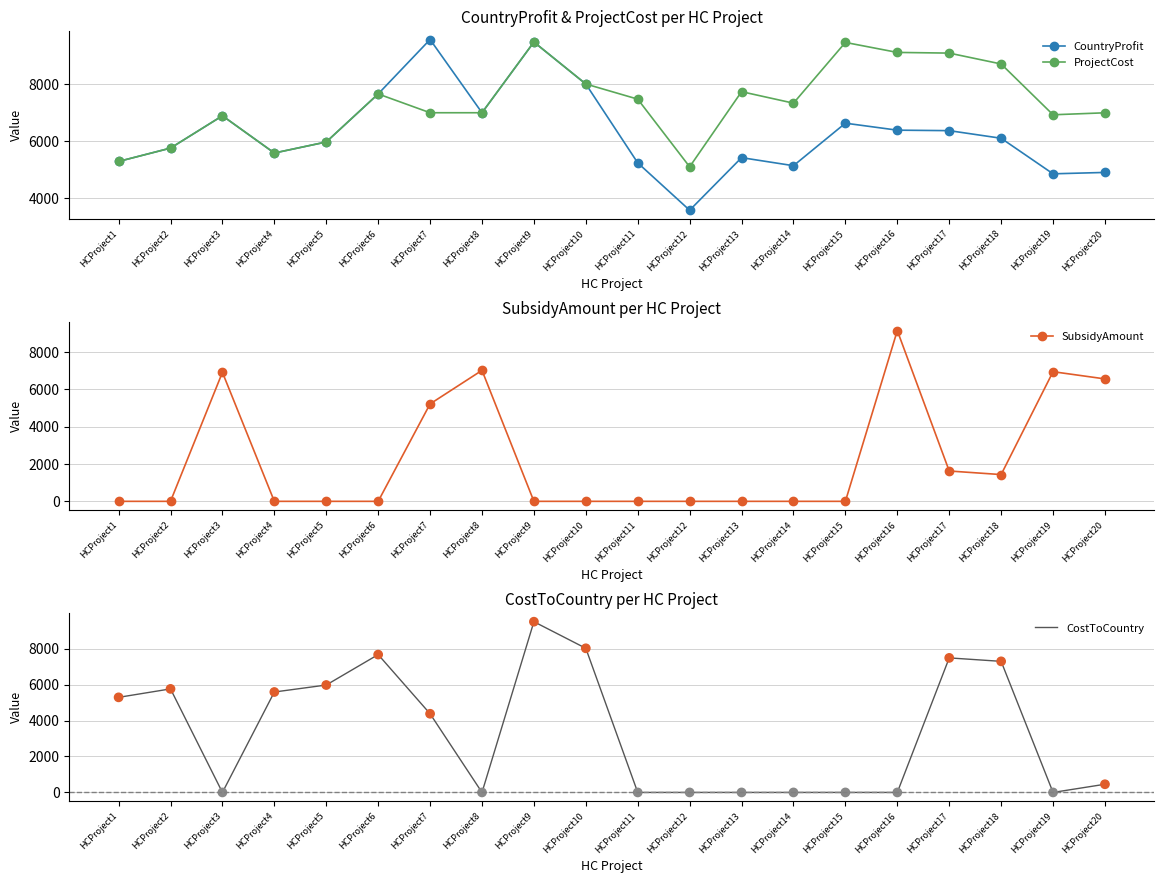

Is the value of SubsidyAmount at HCProject15 greater than the value of CostToCountry at HCProject20?

No